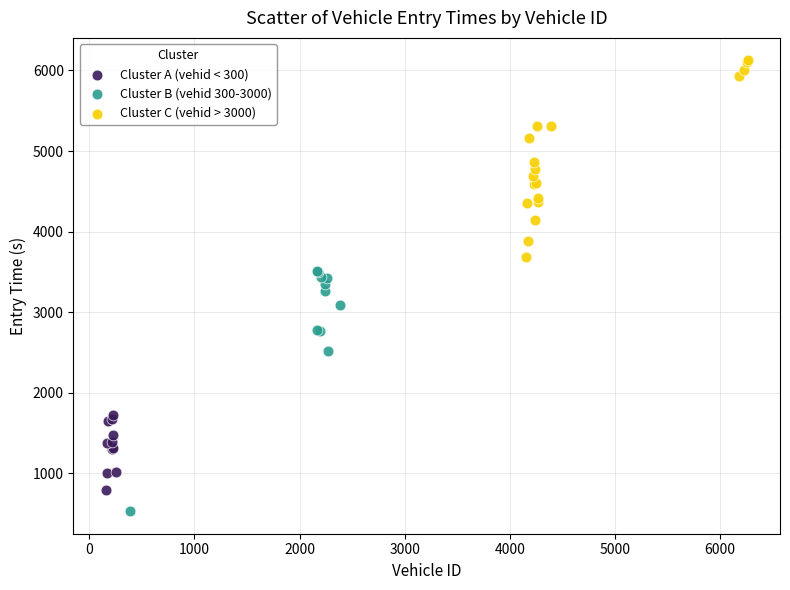

Which series reaches the minimum Y coordinate?

Cluster B (vehid 300-3000)